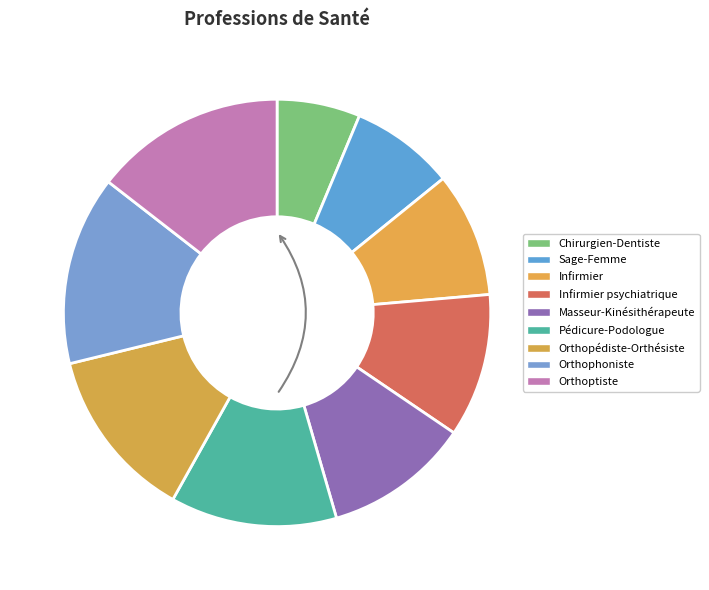

Rank the categories by value from highest to lowest.

Orthoptiste, Orthophoniste, Orthopédiste-Orthésiste, Pédicure-Podologue, Masseur-Kinésithérapeute, Infirmier psychiatrique, Infirmier, Sage-Femme, Chirurgien-Dentiste